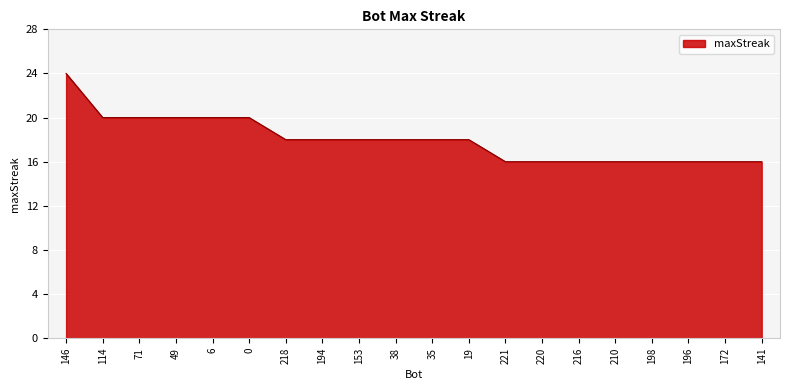

Count the values in the range 16 to 20.

19